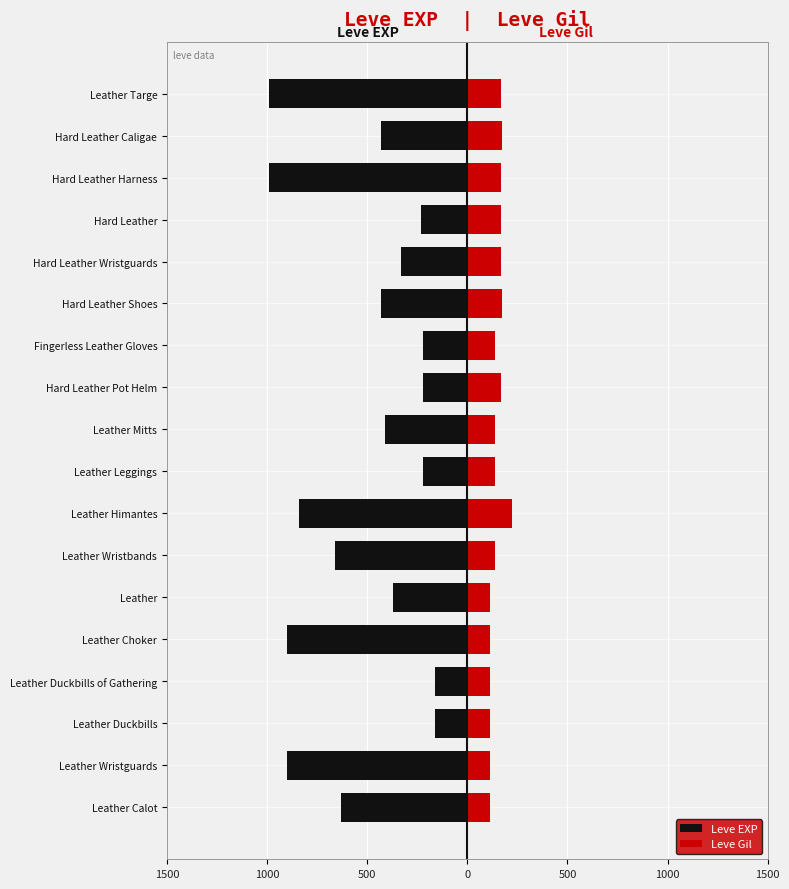

Are the bars grouped side by side (vs. stacked)?

Yes